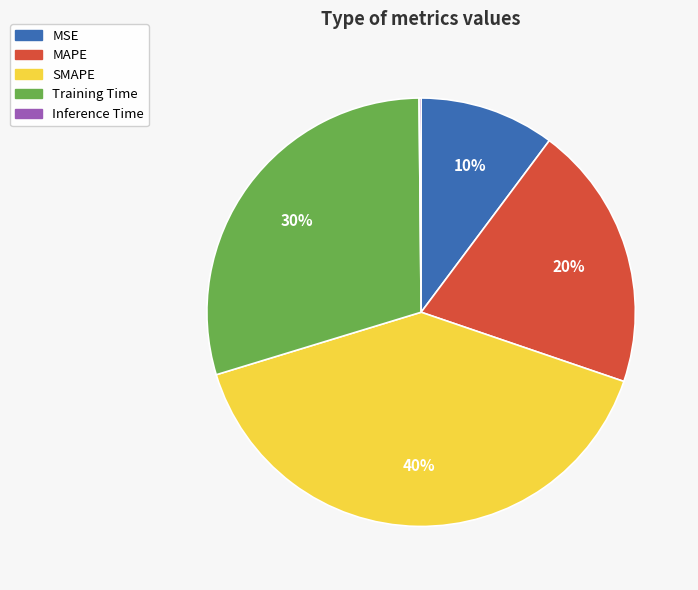

Which slice is the largest?

SMAPE